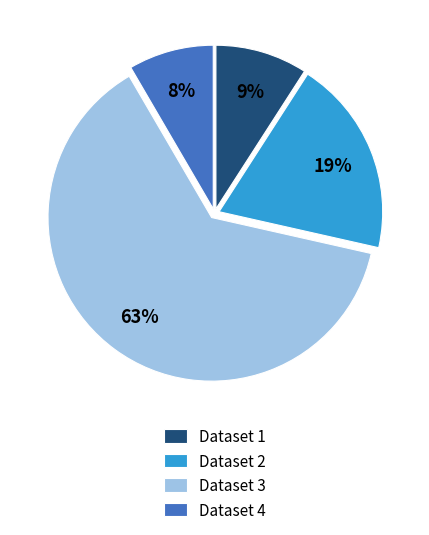

Is there a majority slice in this chart?

Yes